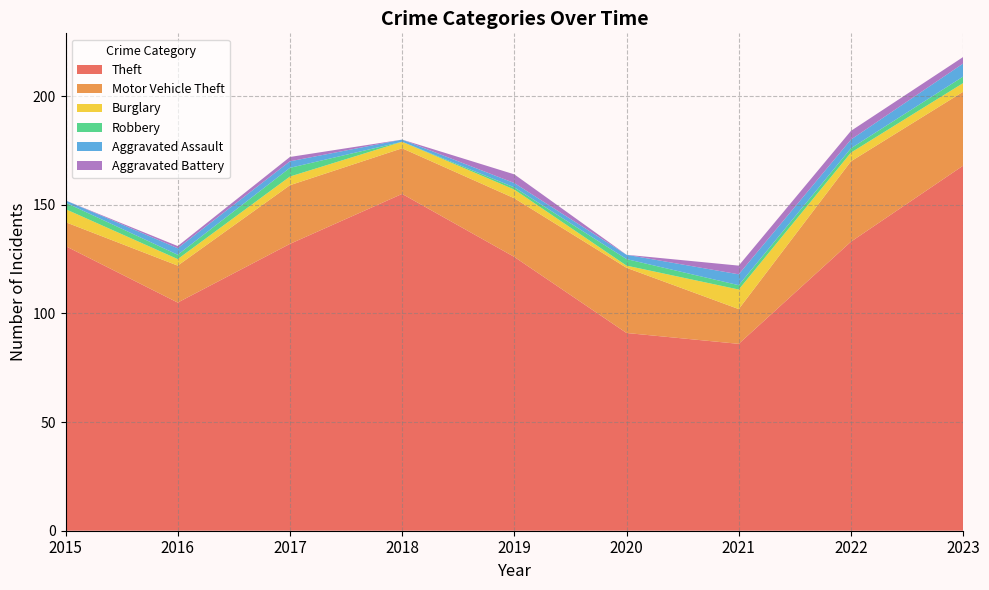

Reading left to right, transcribe all the data shown in this chart.

Theft: 131	105	132	155	126	91	86	133	168
Motor Vehicle Theft: 11	17	27	21	27	30	16	37	34
Burglary: 6	3	4	3	4	1	9	4	4
Robbery: 3	2	4	0	1	3	2	2	3
Aggravated Assault: 1	3	3	1	2	2	5	4	6
Aggravated Battery: 0	1	2	0	4	0	4	4	3